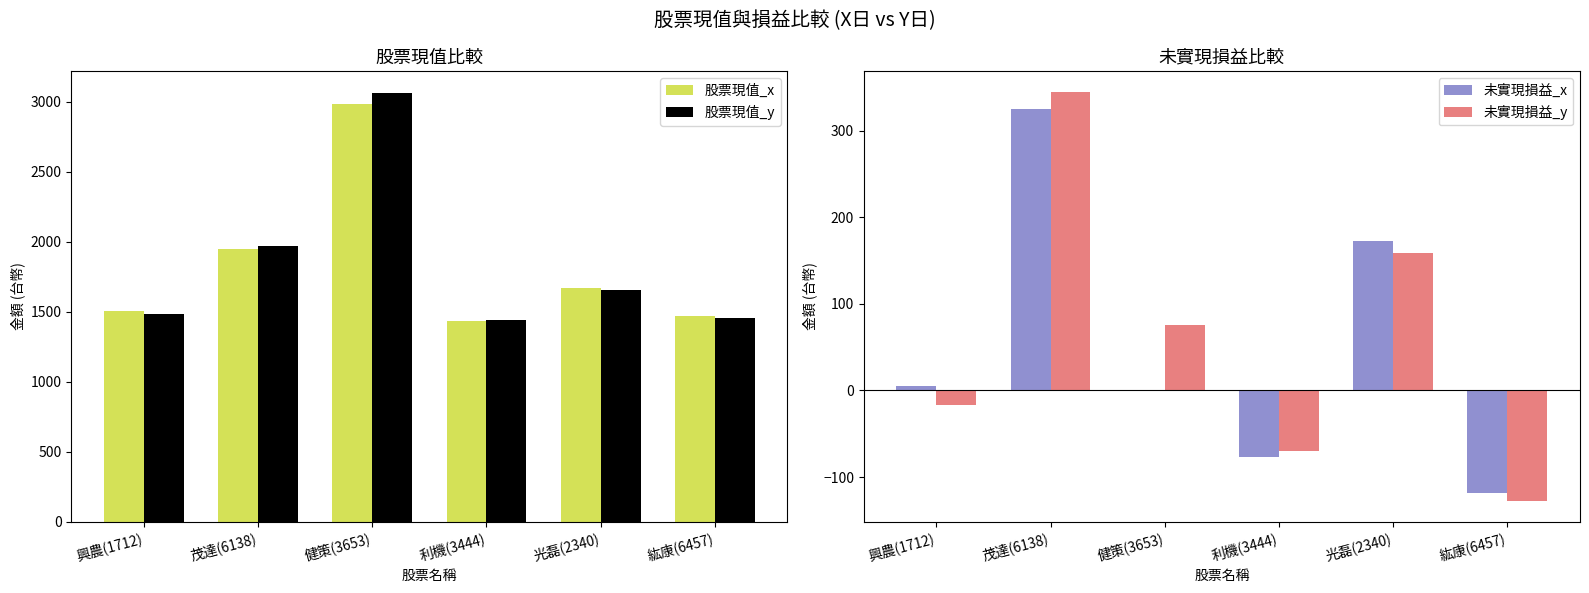

Between 茂達(6138) and 利機(3444), which series saw the biggest shift?

股票現值_y